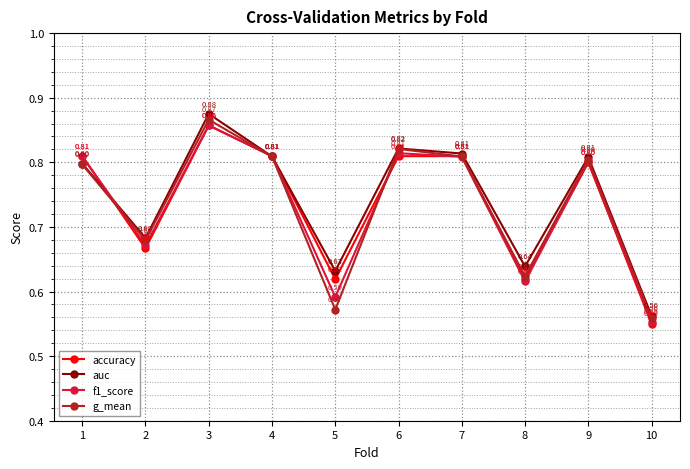

True or false: auc has more than 2 interior local peaks.

True